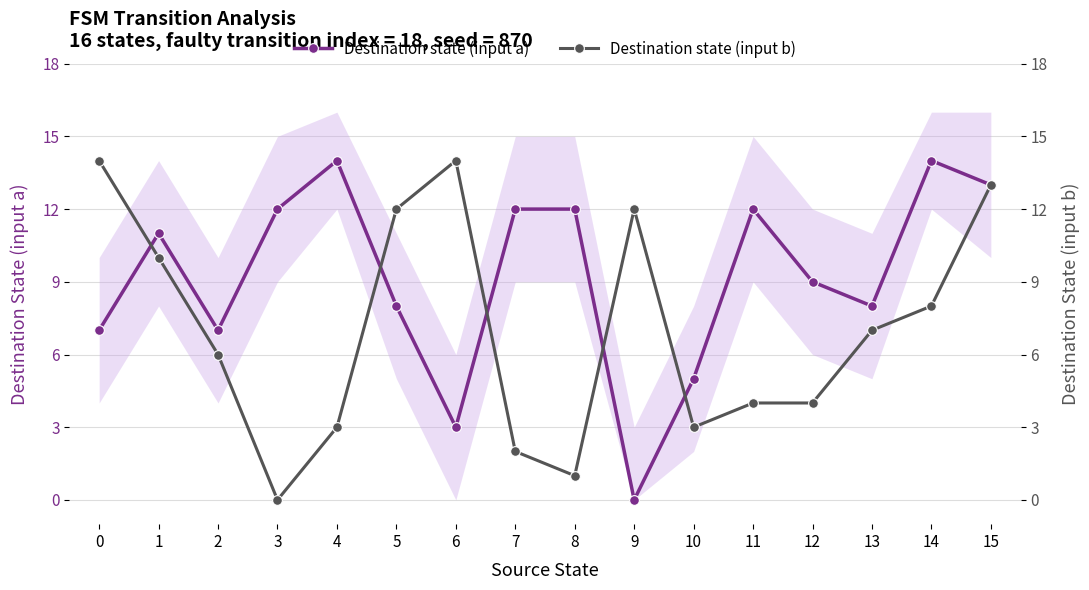

Rank the series by their average value, from lowest to highest.

Destination state (input b), Destination state (input a)